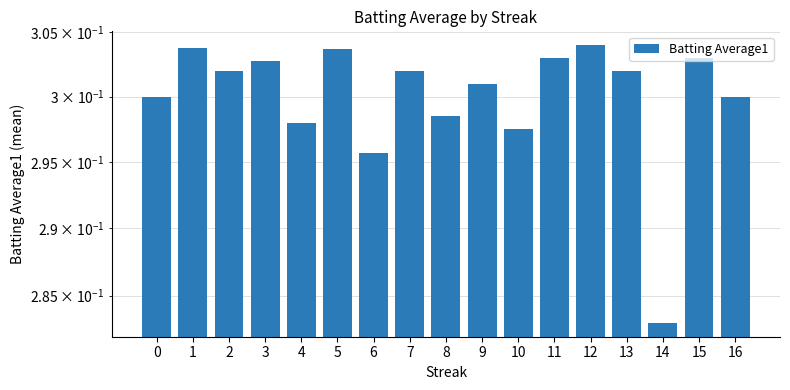

Between 0 and 7, which is larger?

7